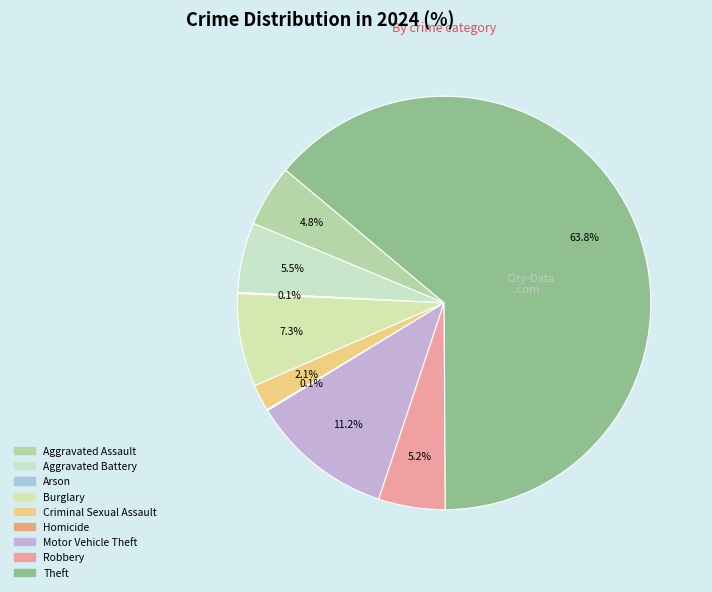

Is there a majority slice in this chart?

Yes